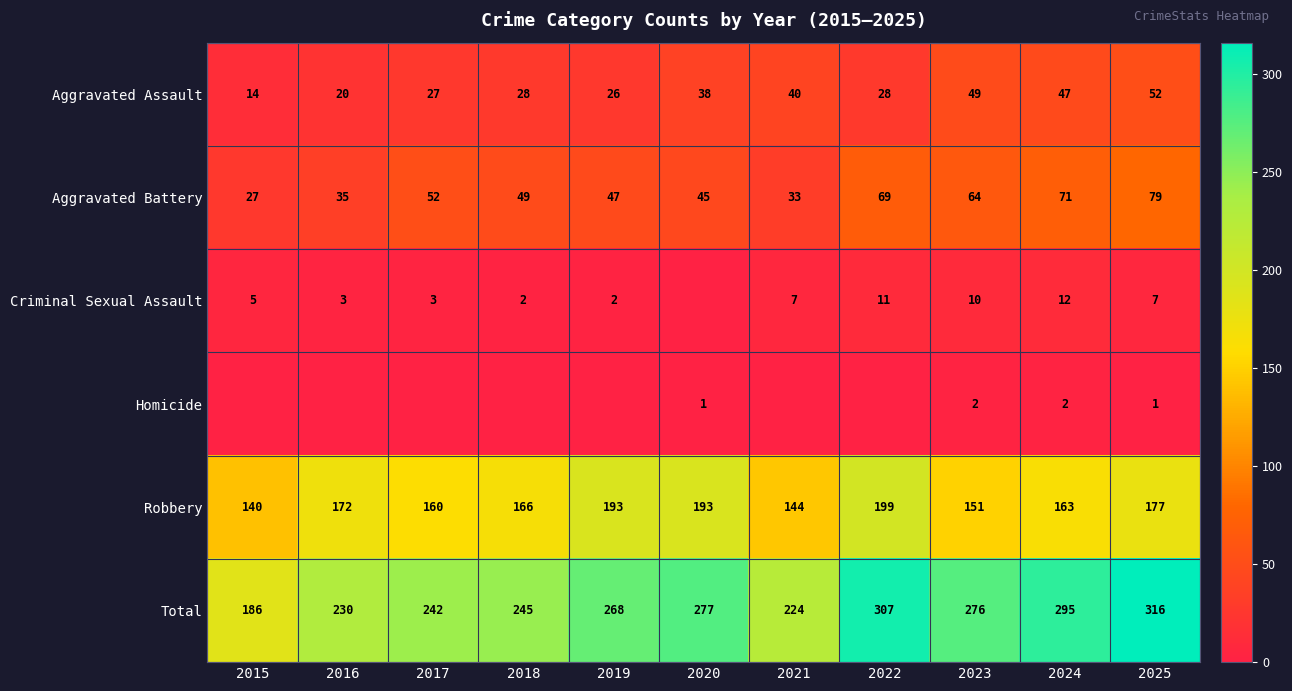

What is the highest value of the Total series?

316